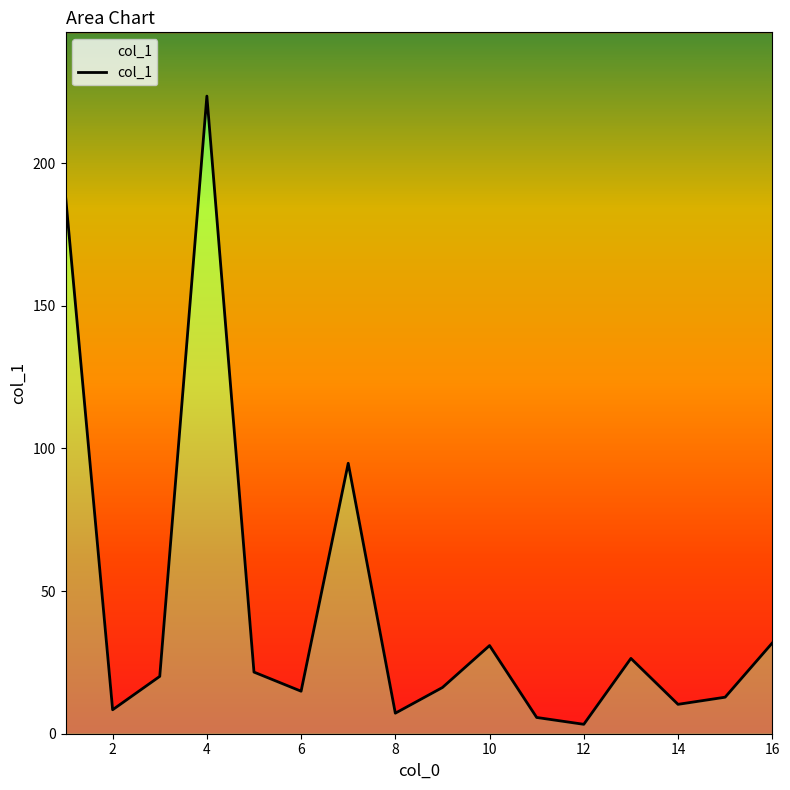

What is the smallest value displayed?

3.3